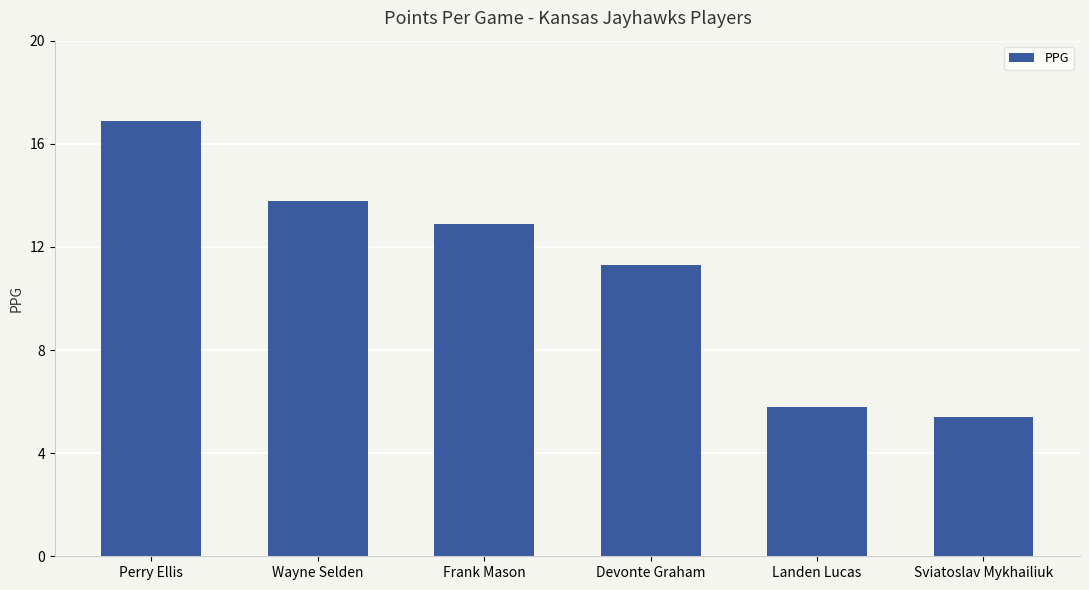

True or false: the data shows 5.4 at Sviatoslav Mykhailiuk.

True